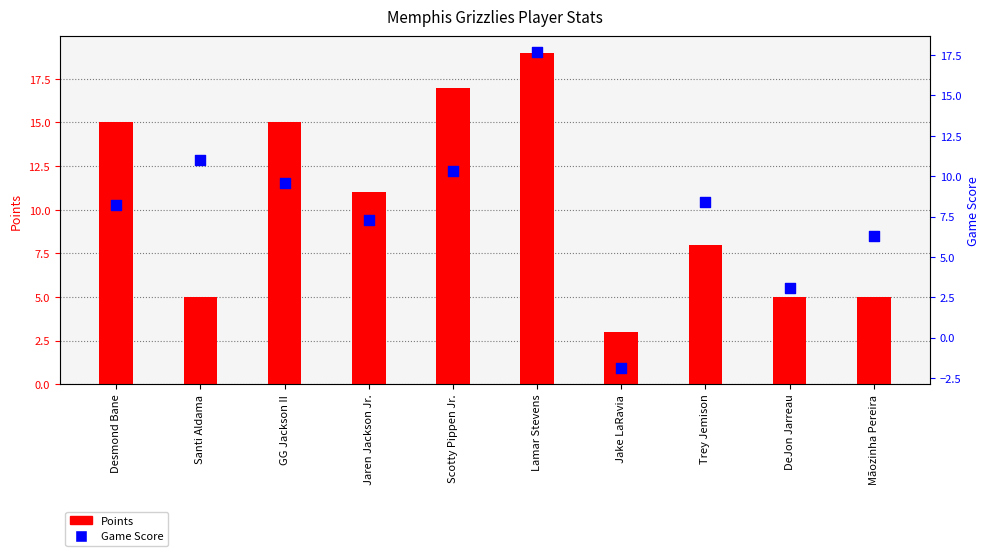

At which category is the sum across all series the highest?

Lamar Stevens